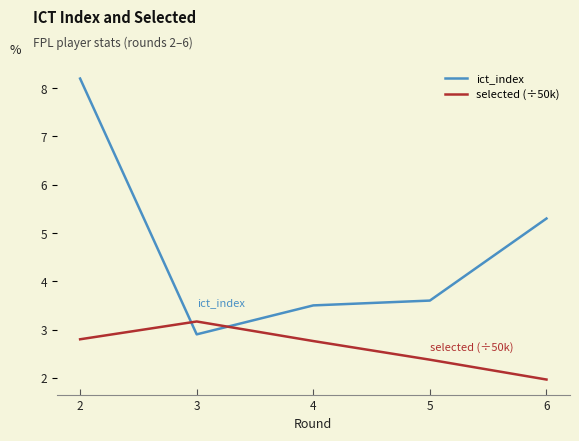

What is the smallest value displayed?

2.0